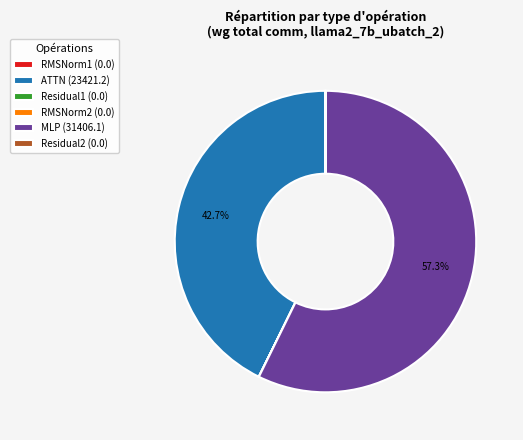

Is there a majority slice in this chart?

Yes